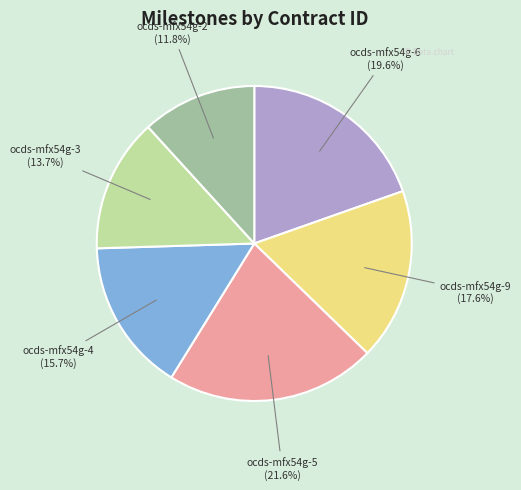

Is there a majority slice in this chart?

No